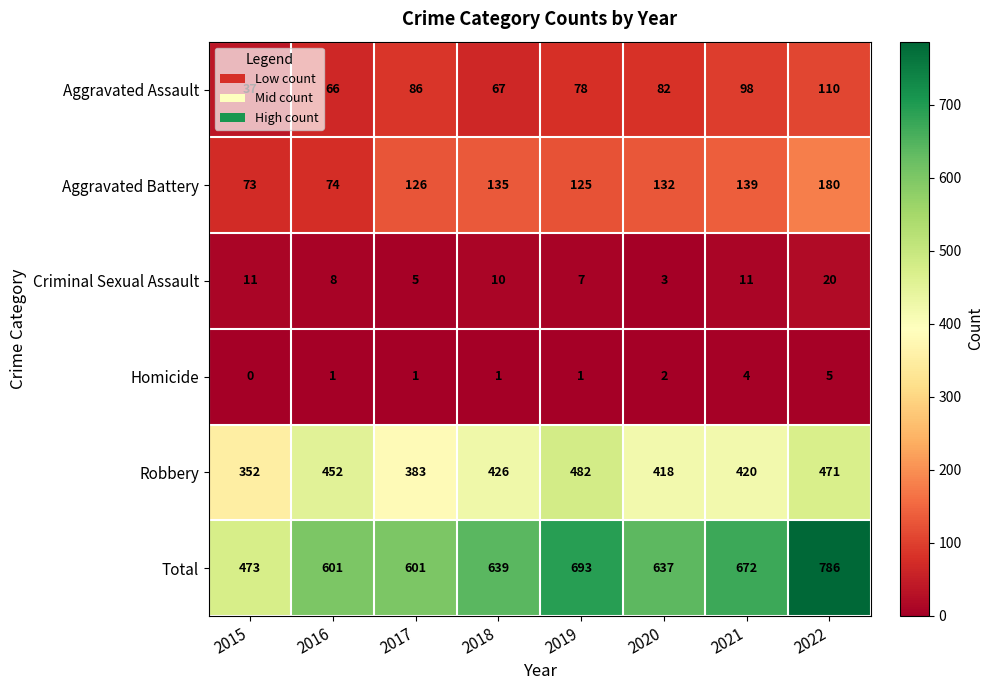

At which category does the chart reach its minimum across all series?

2015